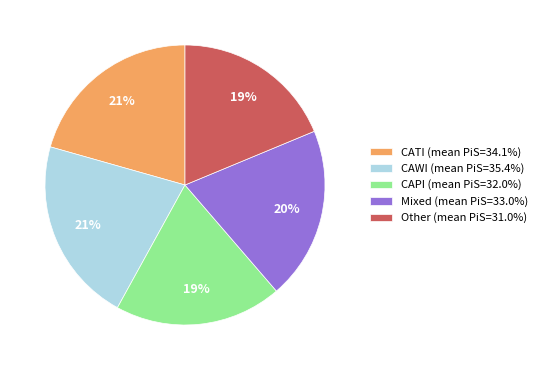

To the nearest percent, what is the average slice percentage?

20%